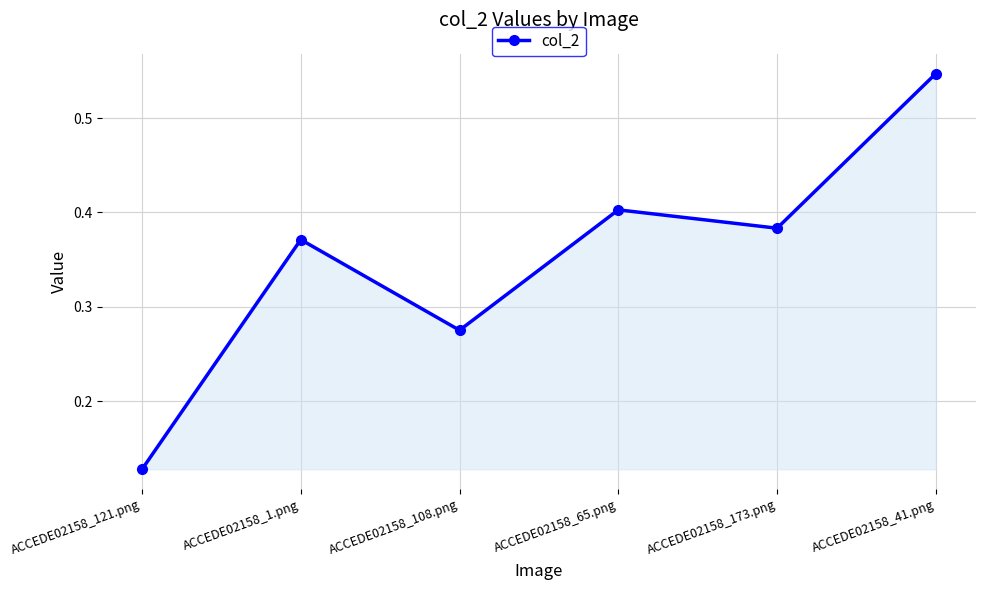

The chart shows a value of 0.1 at ACCEDE02158_173.png. True or false?

False